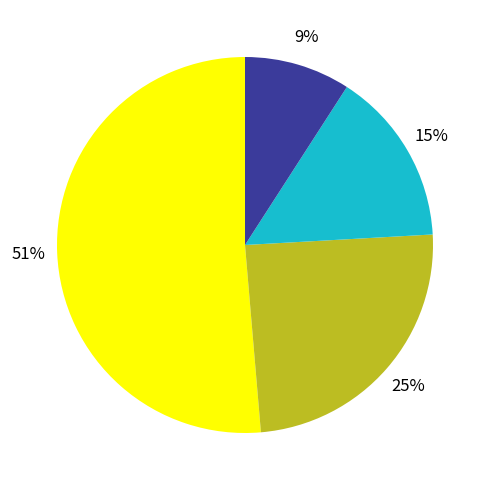

To the nearest percent, what is the difference between the largest and smallest slice percentages?

42%